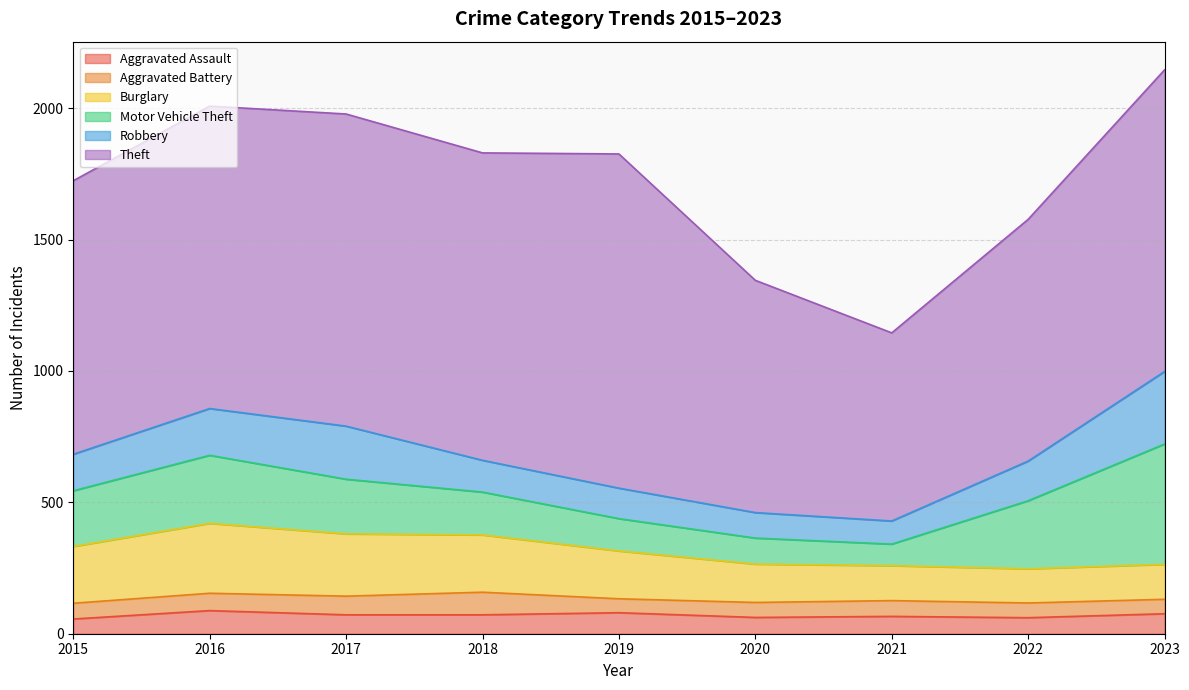

Rank the categories by Aggravated Battery value from highest to lowest.

2018, 2017, 2016, 2015, 2021, 2020, 2022, 2023, 2019